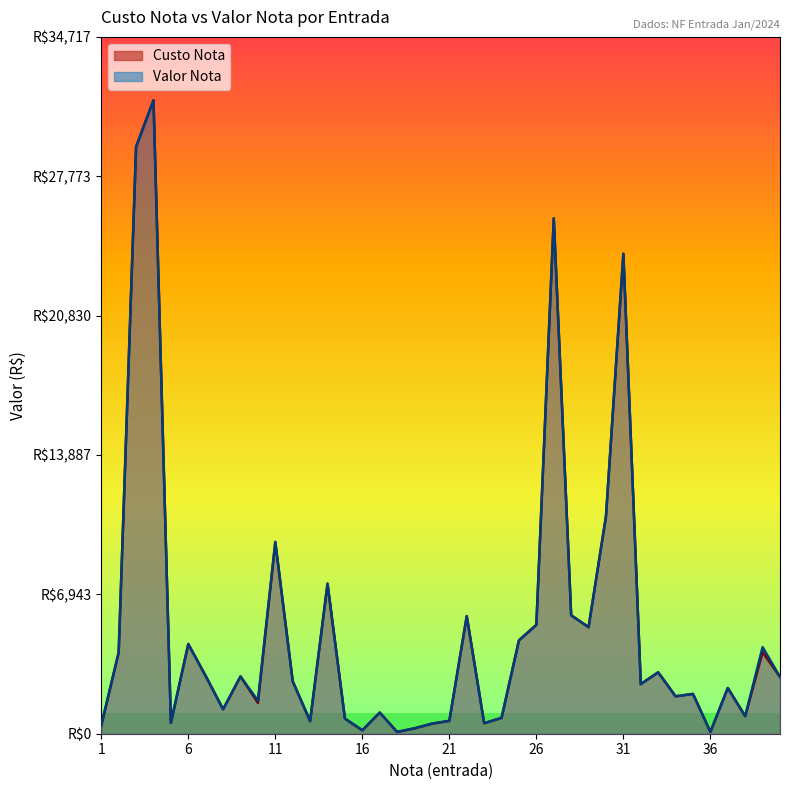

Does the chart display data point markers on the line(s)?

No